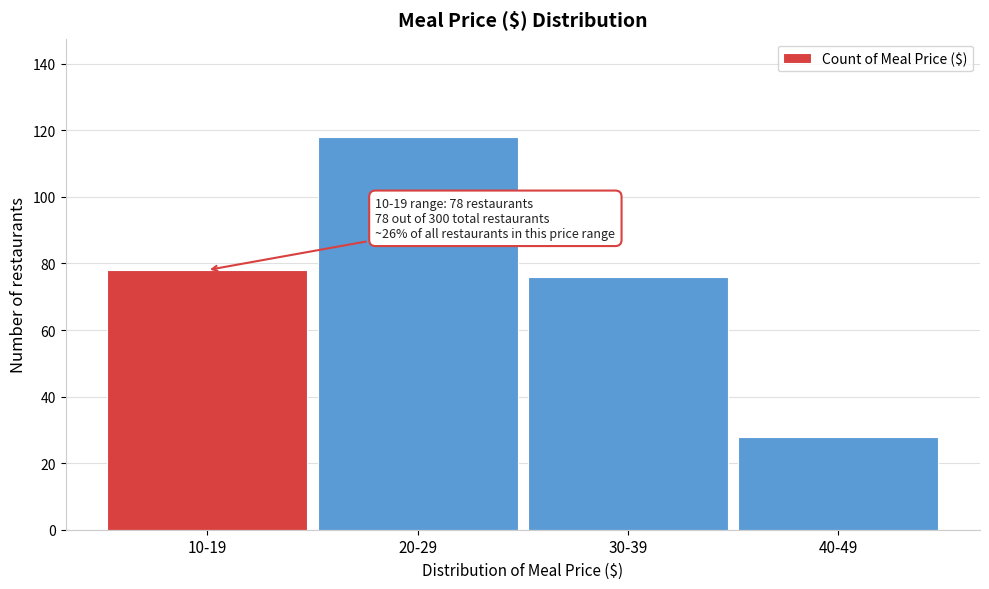

Reading right to left, what are all the values shown in this chart?

28	76	118	78